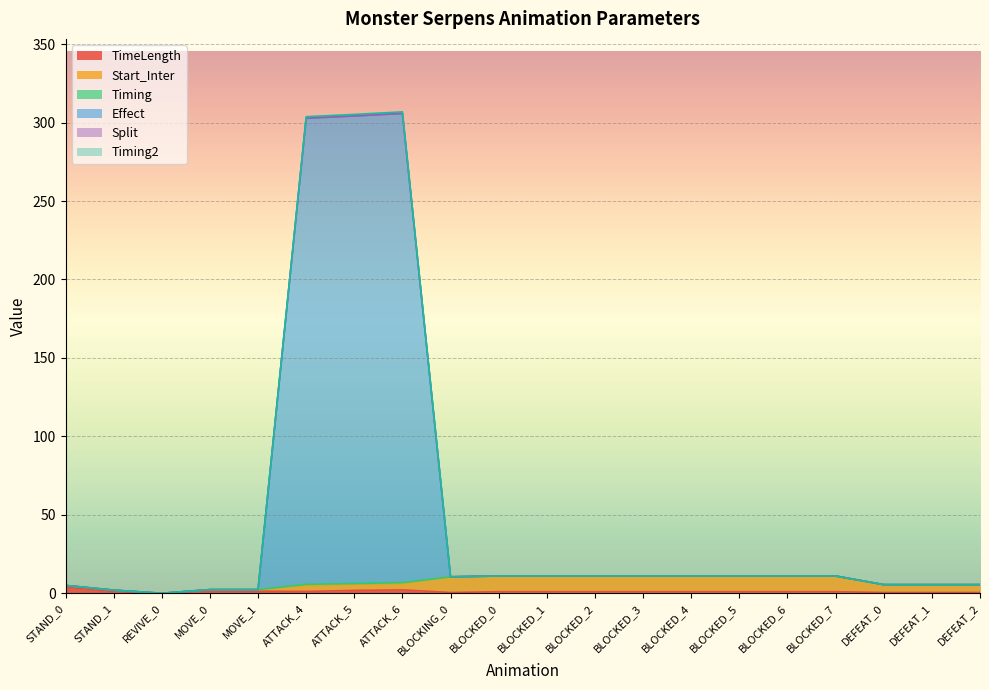

What is the total value across all series at STAND_0?

5.0